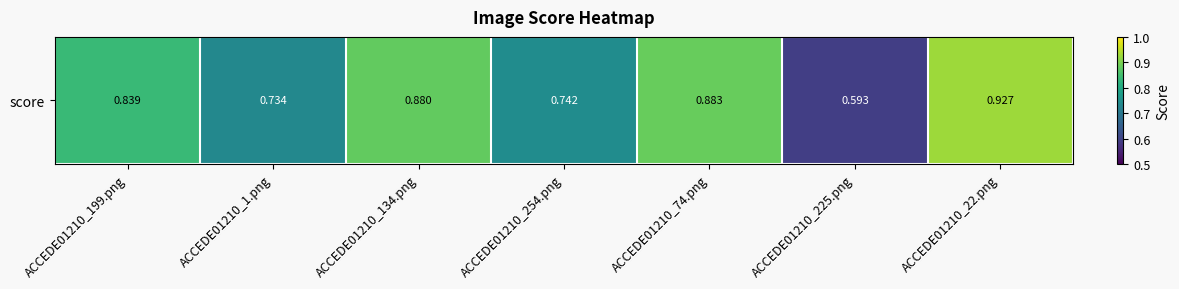

True or false: the data shows 1.3 at ACCEDE01210_22.png.

False